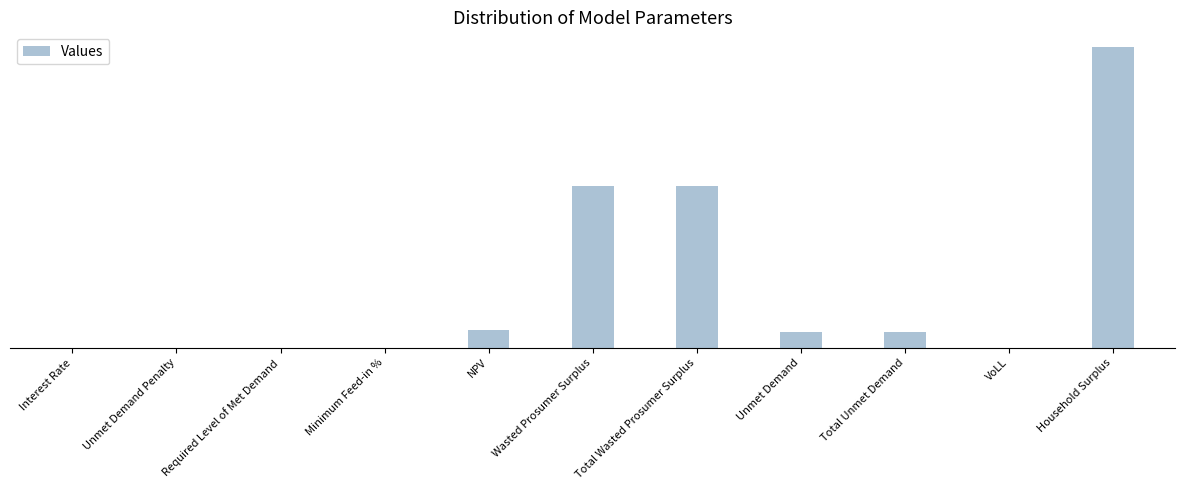

Are the bars horizontal?

No